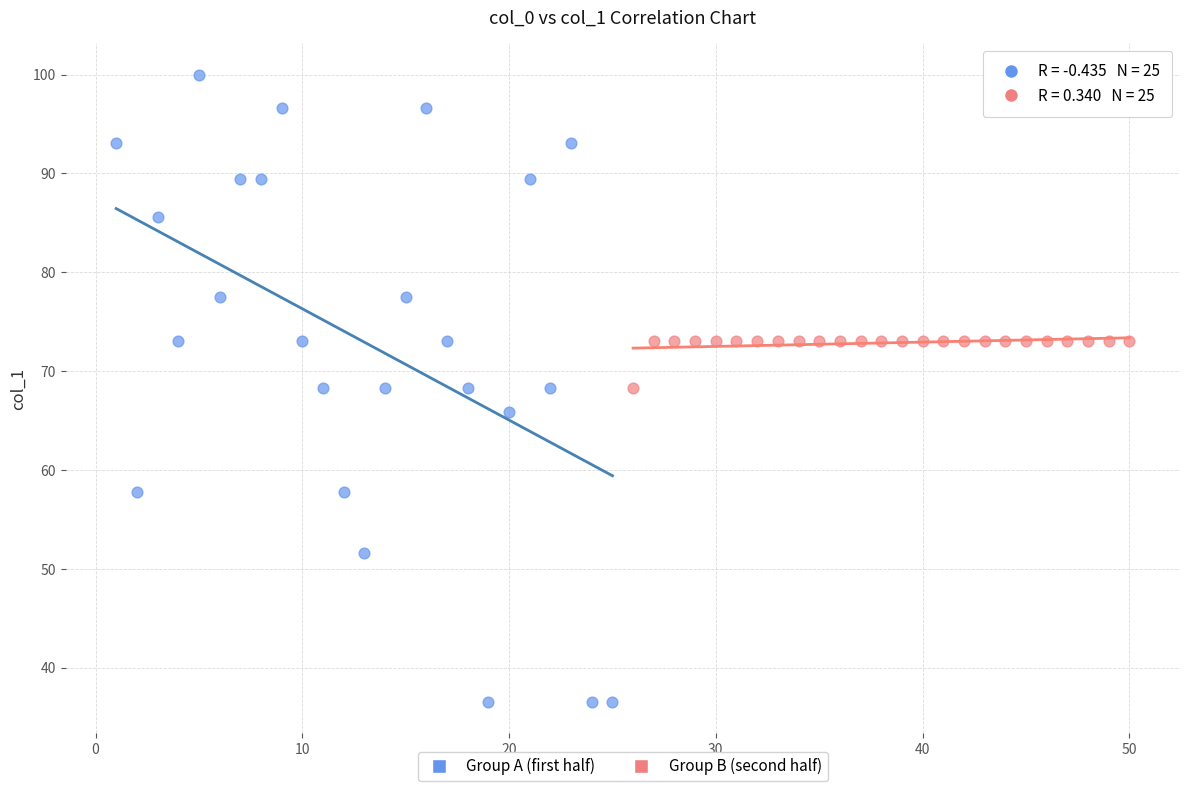

Which series reaches the maximum Y coordinate?

Group A (first half)